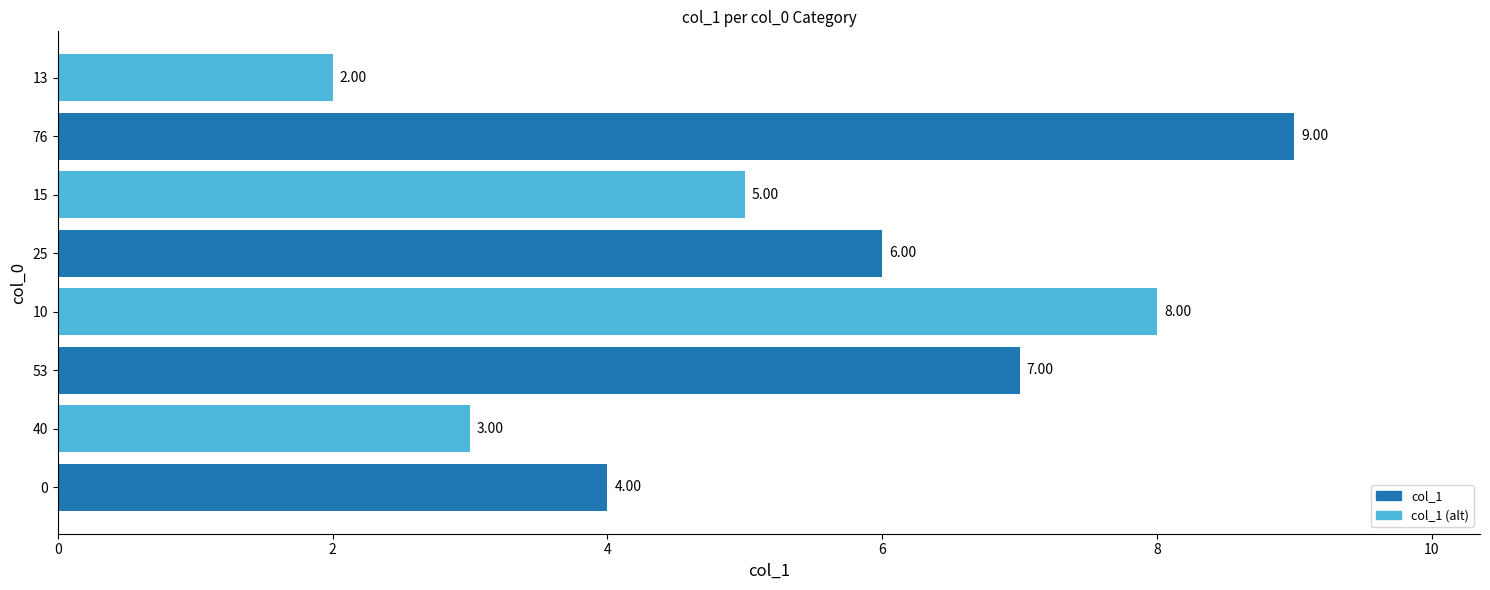

What is the greatest value displayed?

9.0